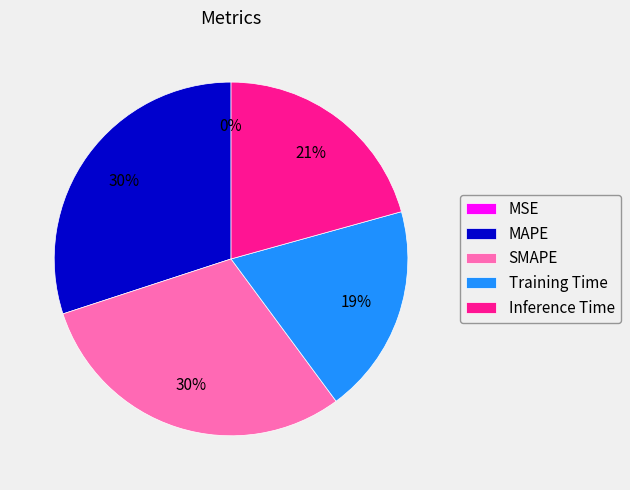

Between Training Time and SMAPE, which is larger?

SMAPE